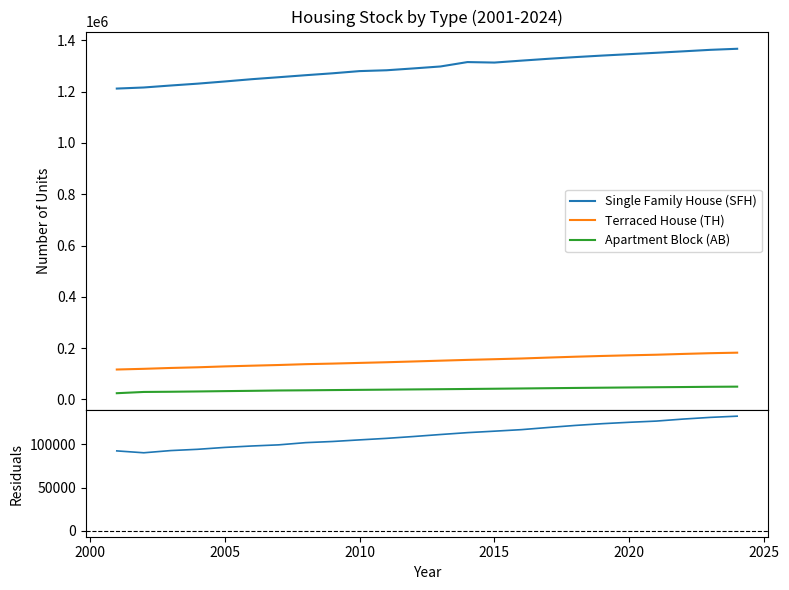

What is the minimum value for Terraced House (TH)?

116832